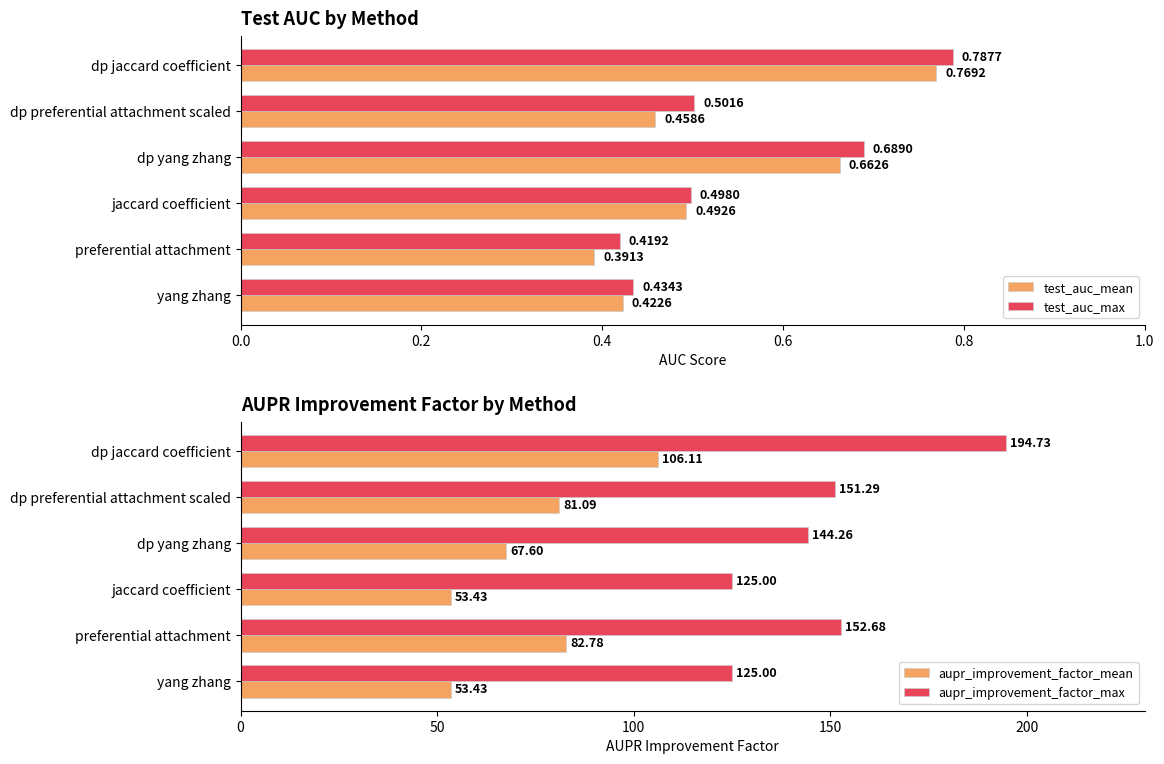

At which label does test_auc_mean reach its minimum?

preferential attachment